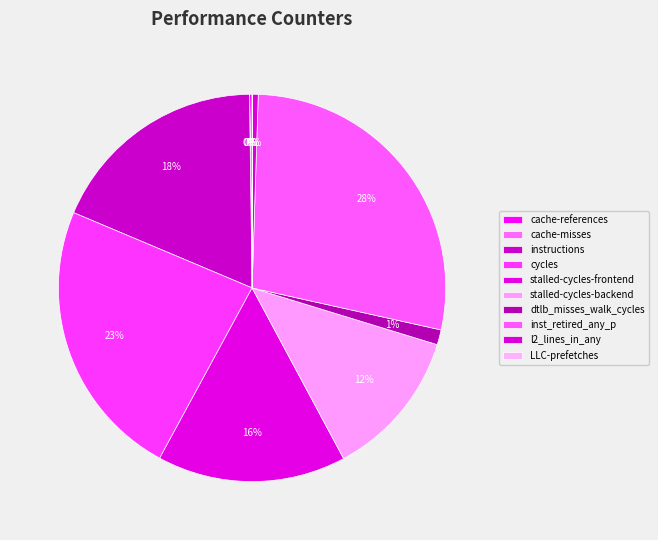

To the nearest percent, what is the difference between the largest and smallest slice percentages?

28%